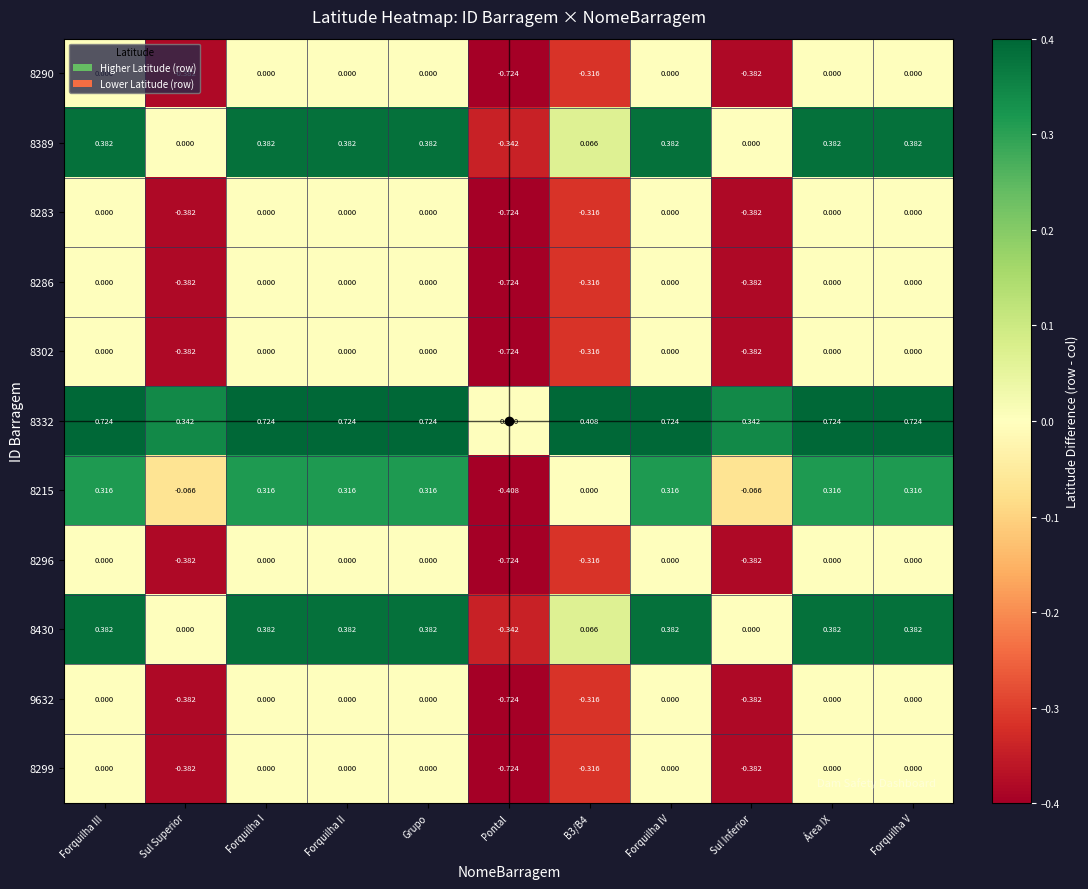

How many data points in 8302 are less than 0?

4